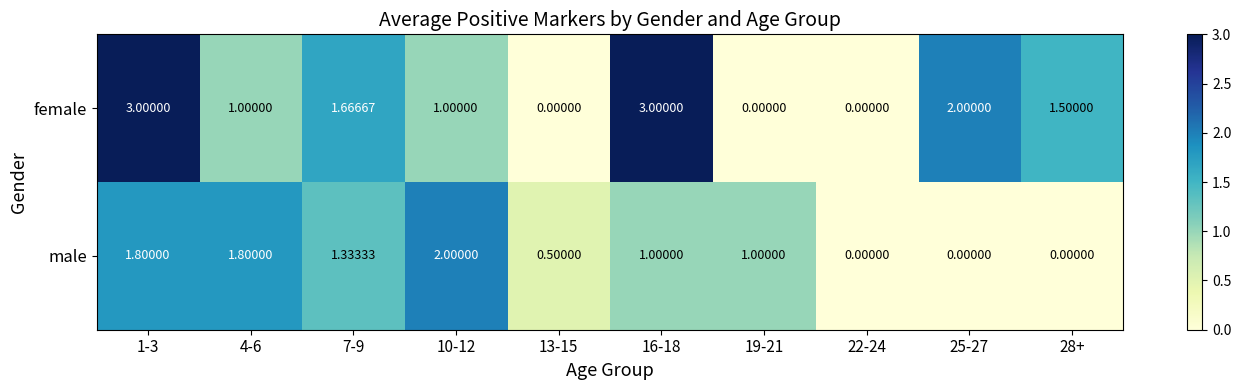

How many data points does each series have?

10